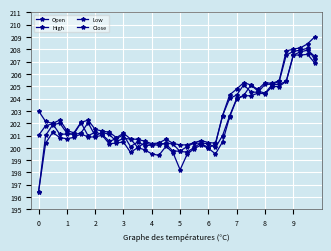

How many lines are shown in the chart?

4